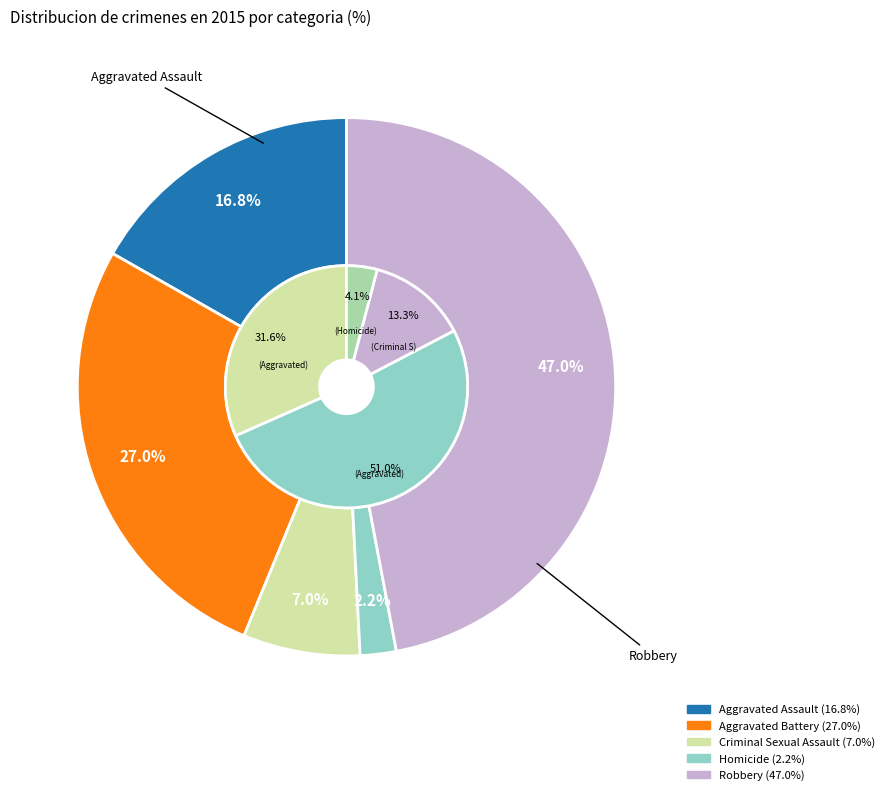

Is there a majority slice in this chart?

No